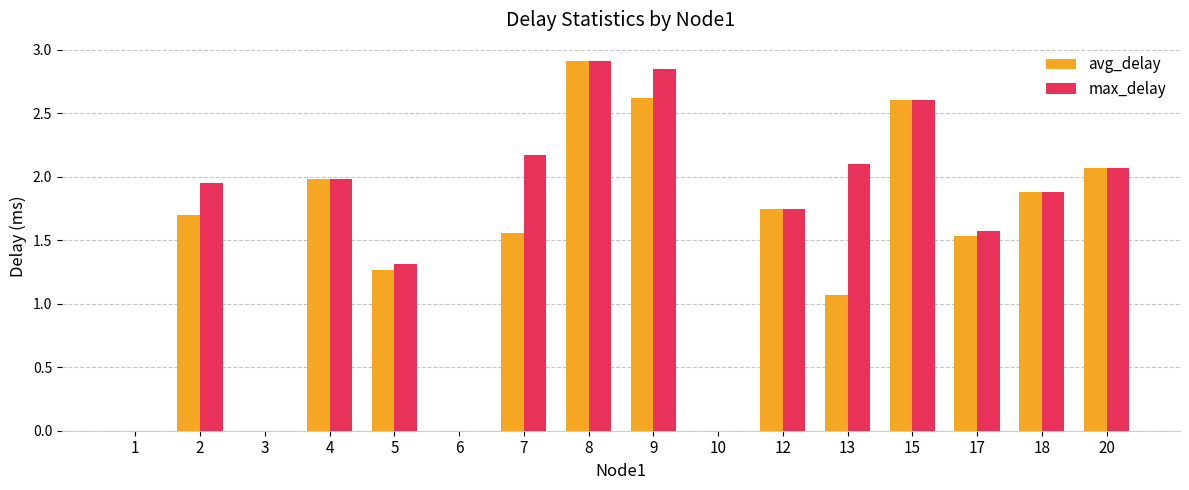

At which label does avg_delay first exceed 1?

2